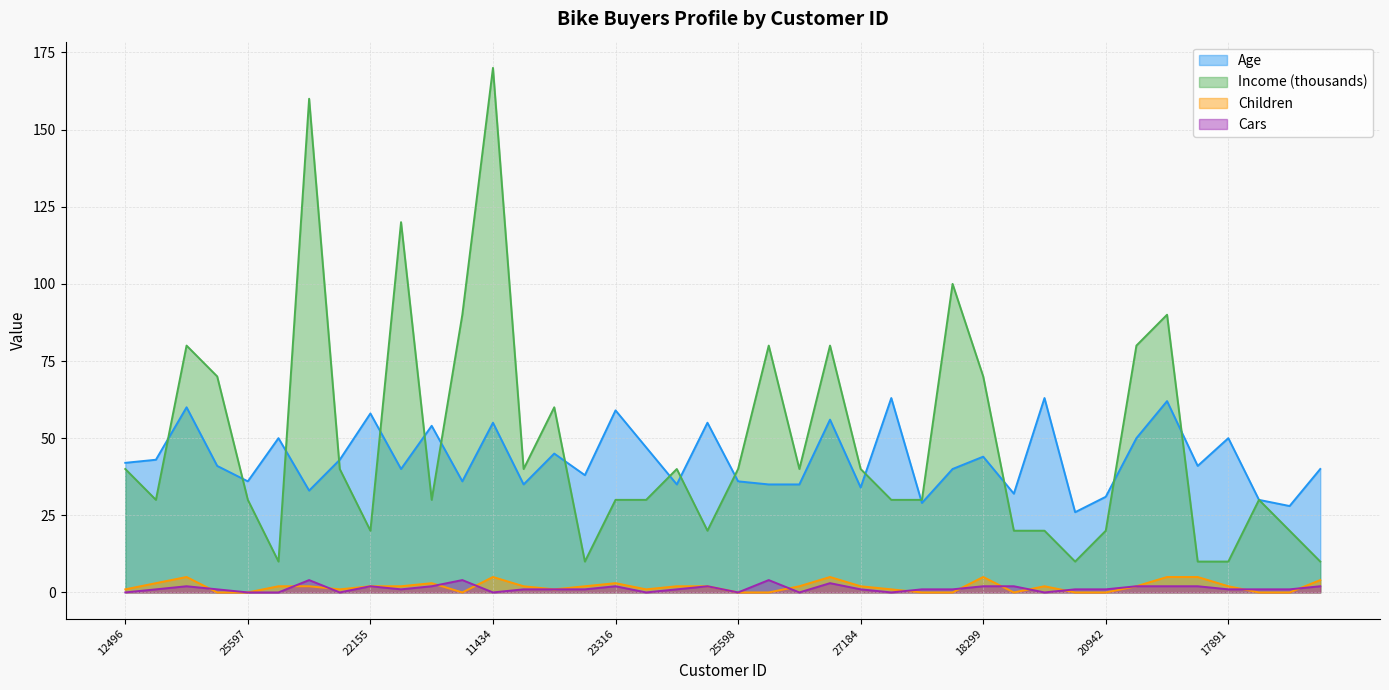

Which series has the largest range (max minus min)?

Income (thousands)